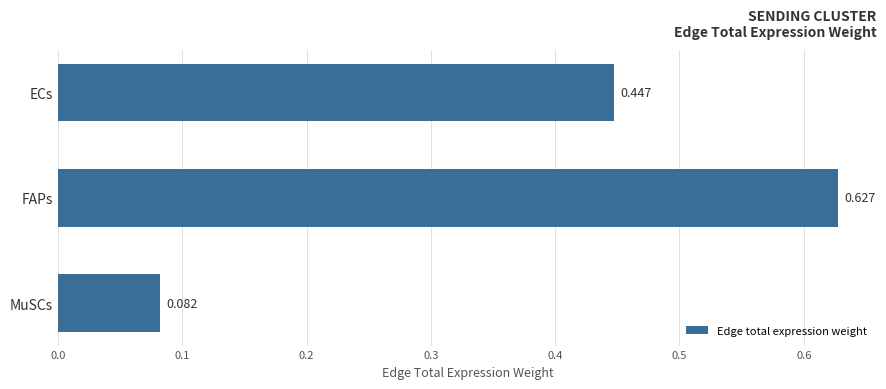

Between MuSCs and ECs, which is larger?

ECs